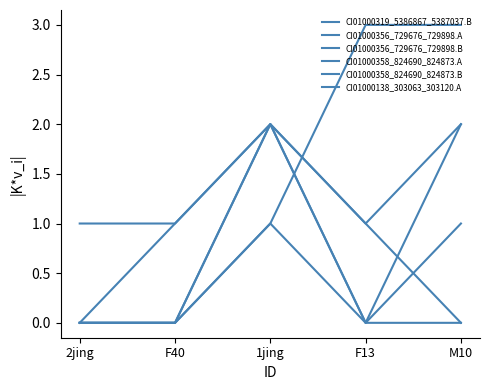

True or false: CI01000356_729676_729898.B and CI01000138_303063_303120.A cross at least once.

False